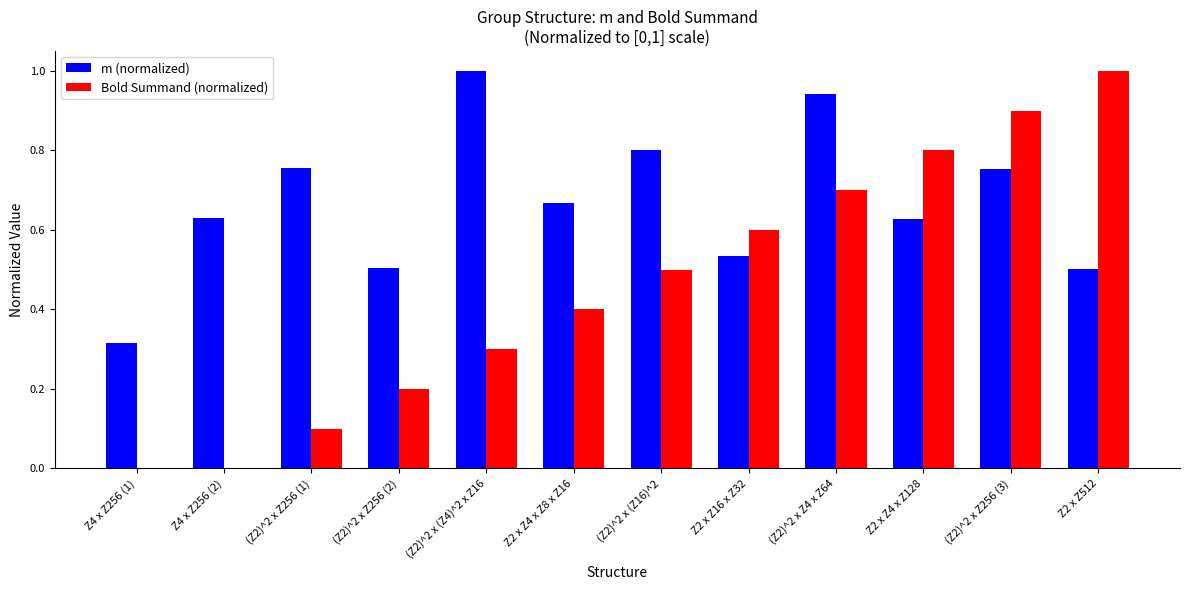

Which series has the largest total across all categories?

m (normalized)